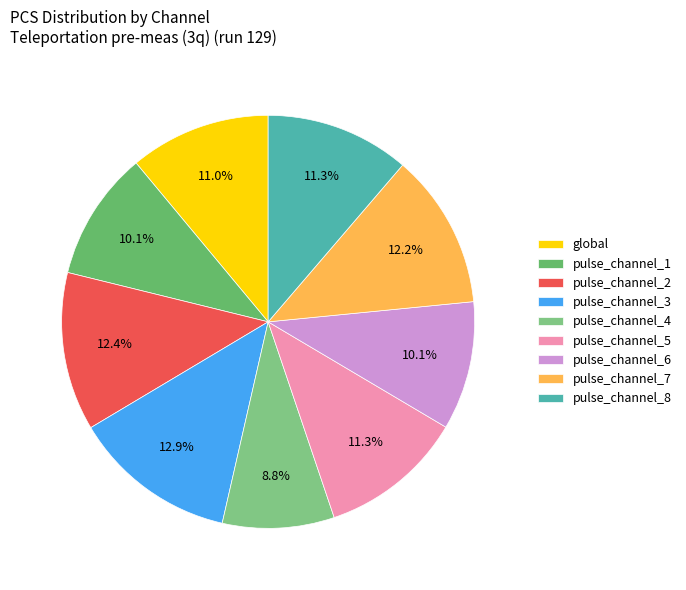

Between pulse_channel_4 and pulse_channel_2, which is larger?

pulse_channel_2